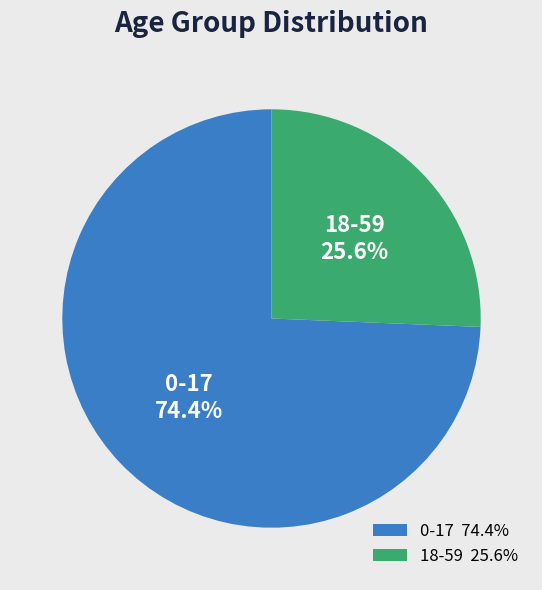

To the nearest percent, what is the difference between the 0-17 and 18-59 slice percentages?

49%